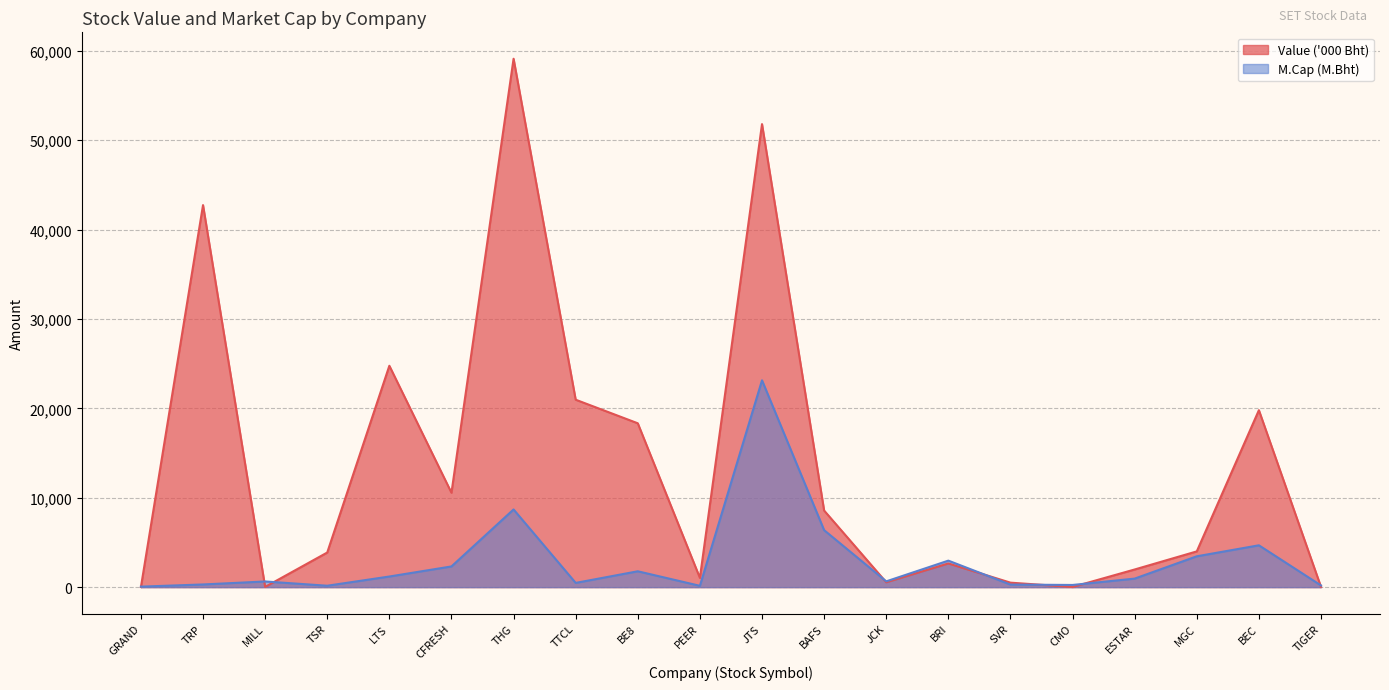

Rank the series at JTS from lowest to highest value.

M.Cap (M.Bht), Value ('000 Bht)